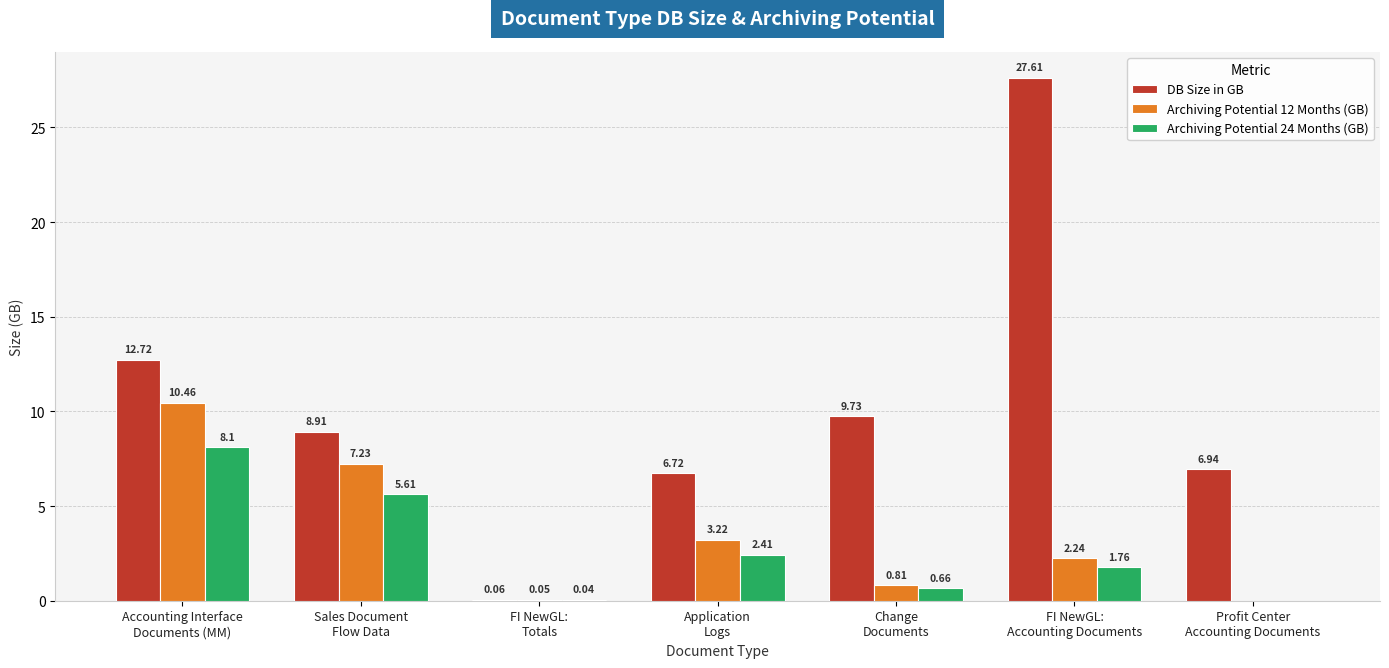

How many groups of bars are there?

7